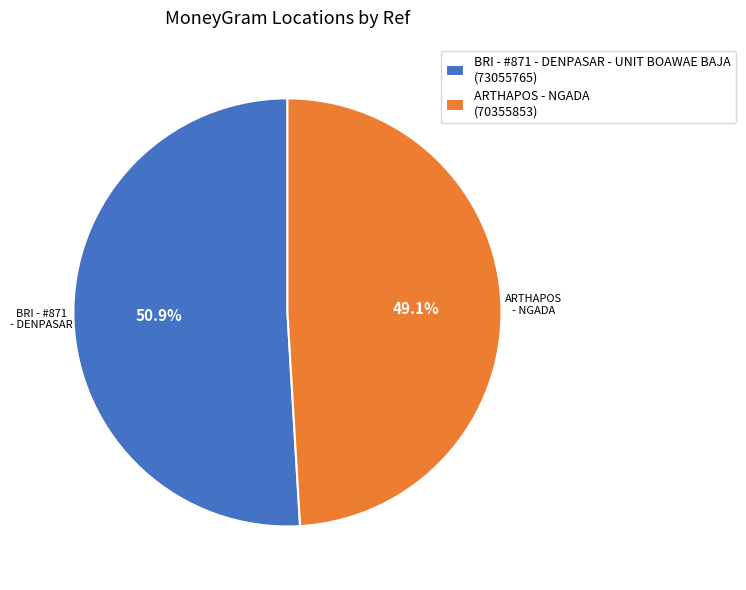

To the nearest percent, what percentage of the pie is BRI - #871 - DENPASAR - UNIT BOAWAE BAJA?

51%